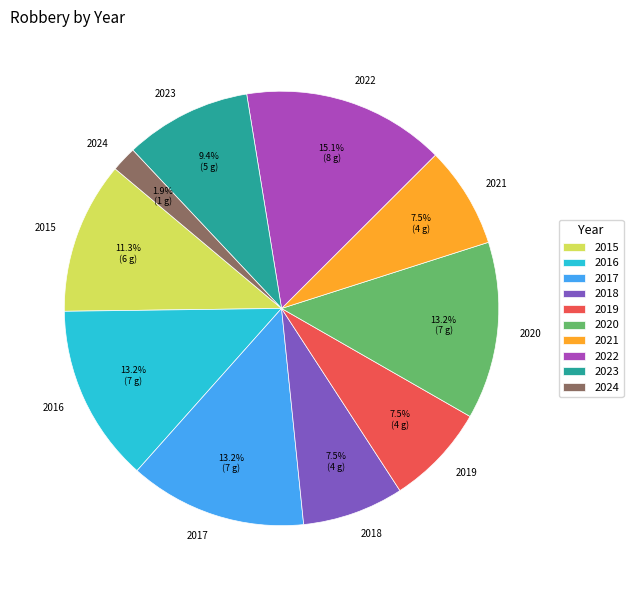

Is it true that 2015 is 11% of the pie?

True